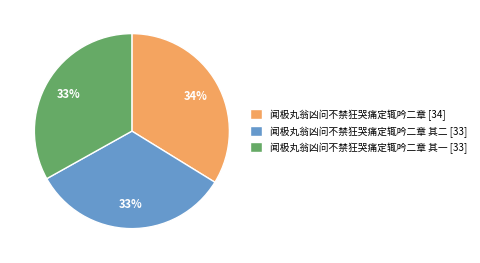

The 闻极丸翁凶问不禁狂哭痛定辄吟二章 其二 [33] slice represents 33% of the pie. True or false?

True